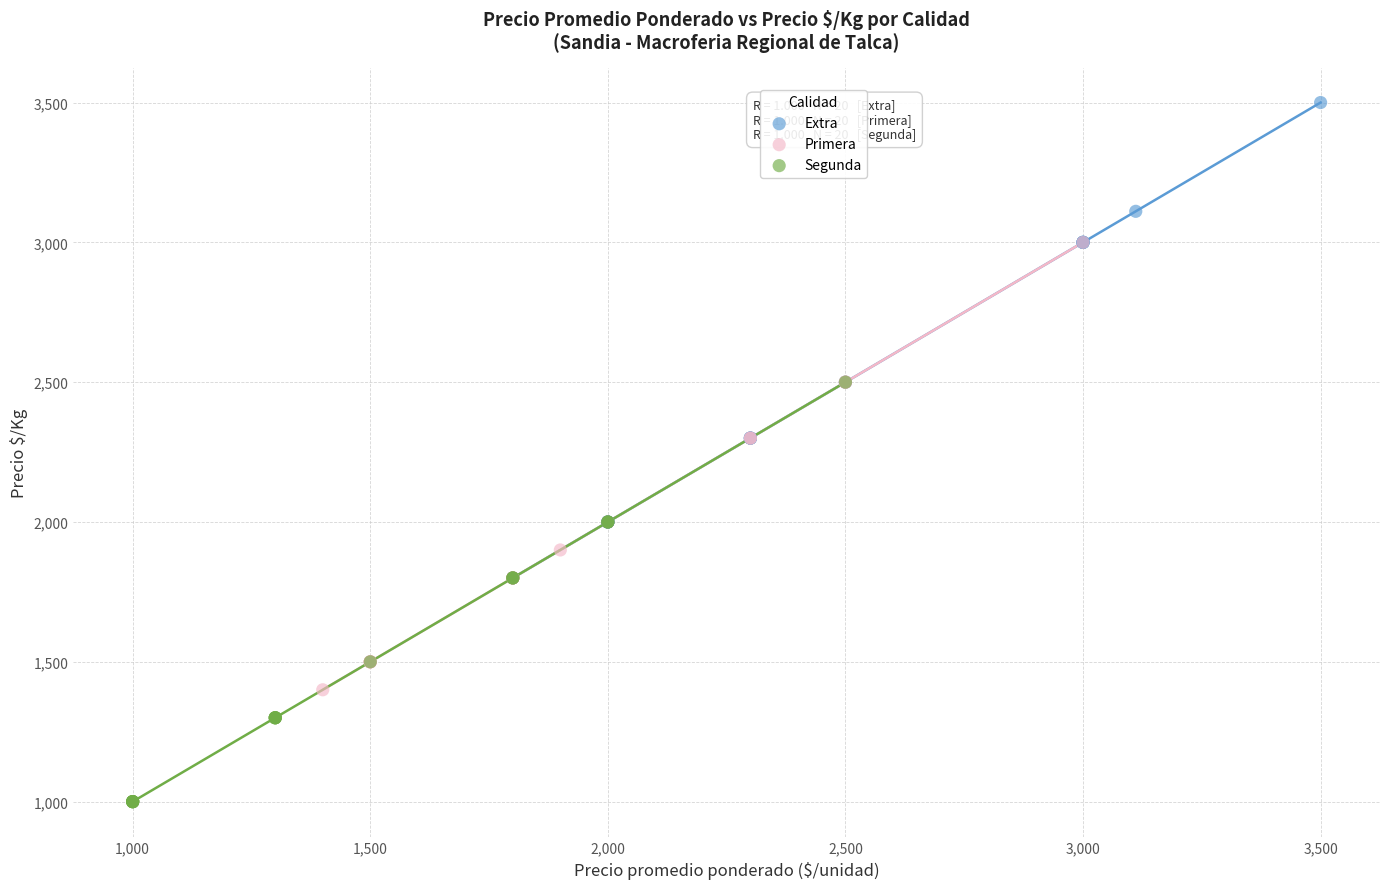

Which series reaches the maximum Y coordinate?

Extra